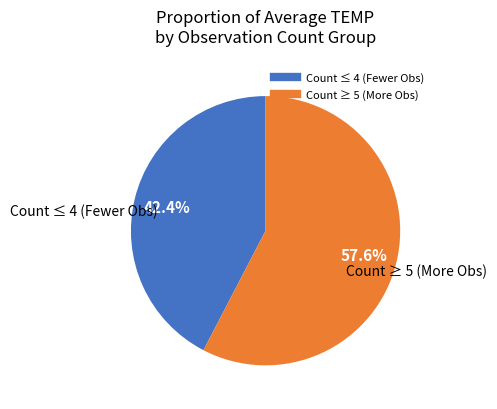

Does any single category account for the majority?

Yes